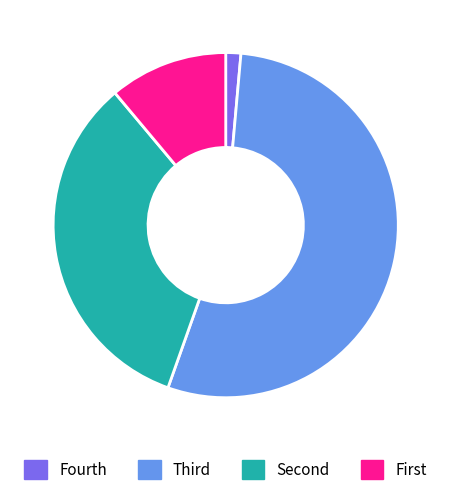

How many slices are in this pie chart?

4